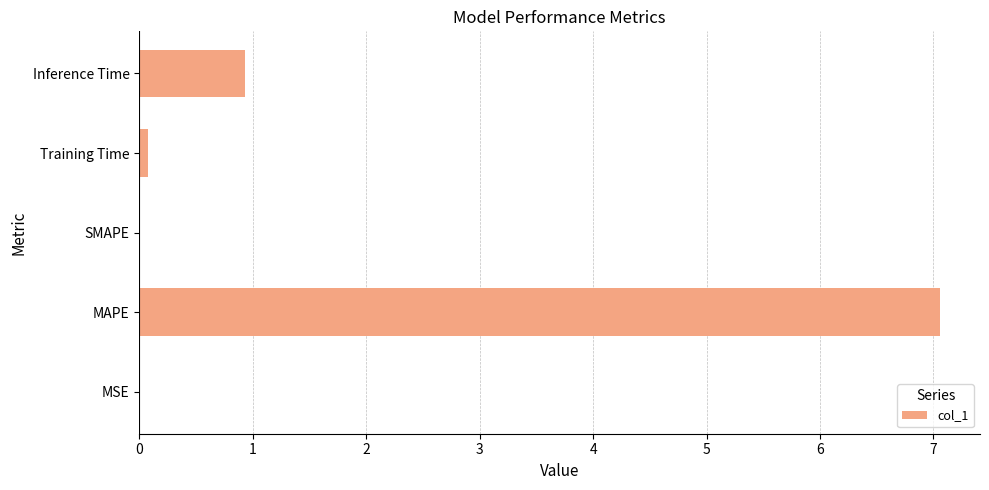

Count the number of categories in the chart.

5